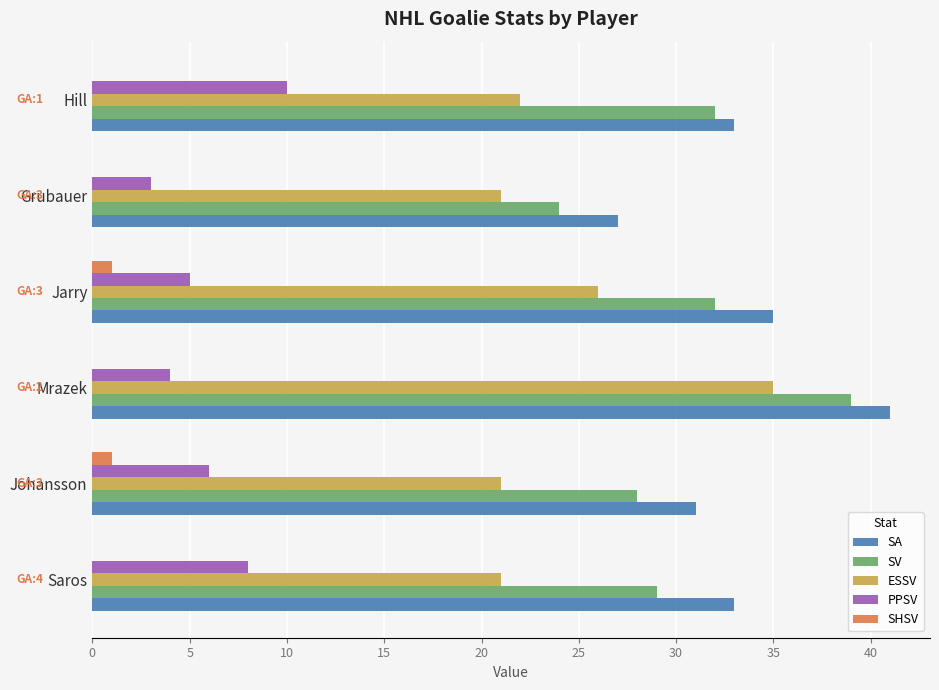

How many categories are shown in the chart?

6